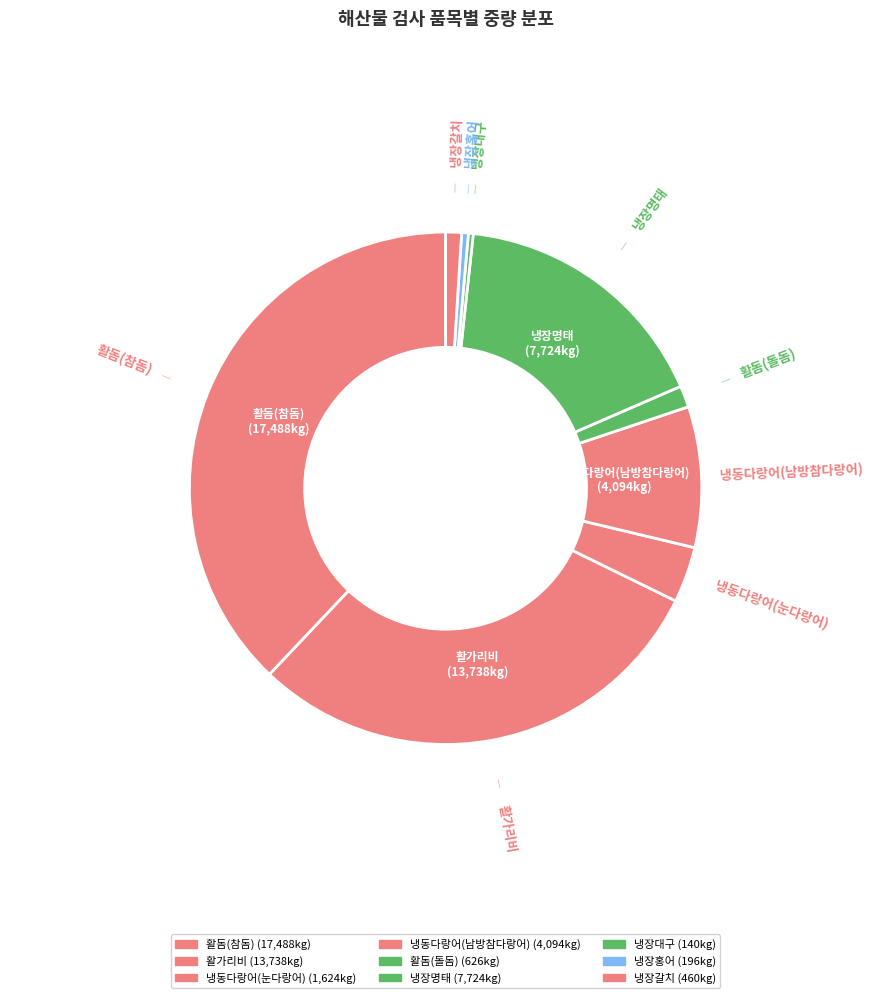

Count the number of slices in the pie.

9